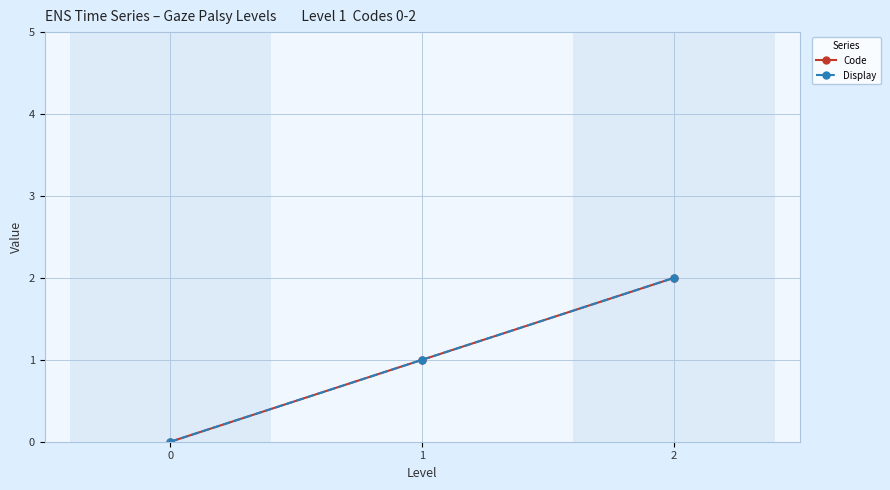

At how many categories does at least one series exceed 1?

1